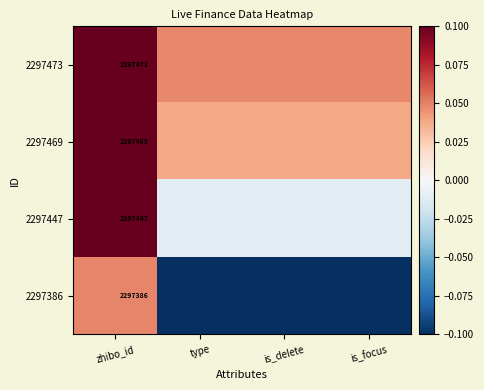

Is the value of 2297447 at zhibo_id greater than the value of 2297386 at zhibo_id?

Yes